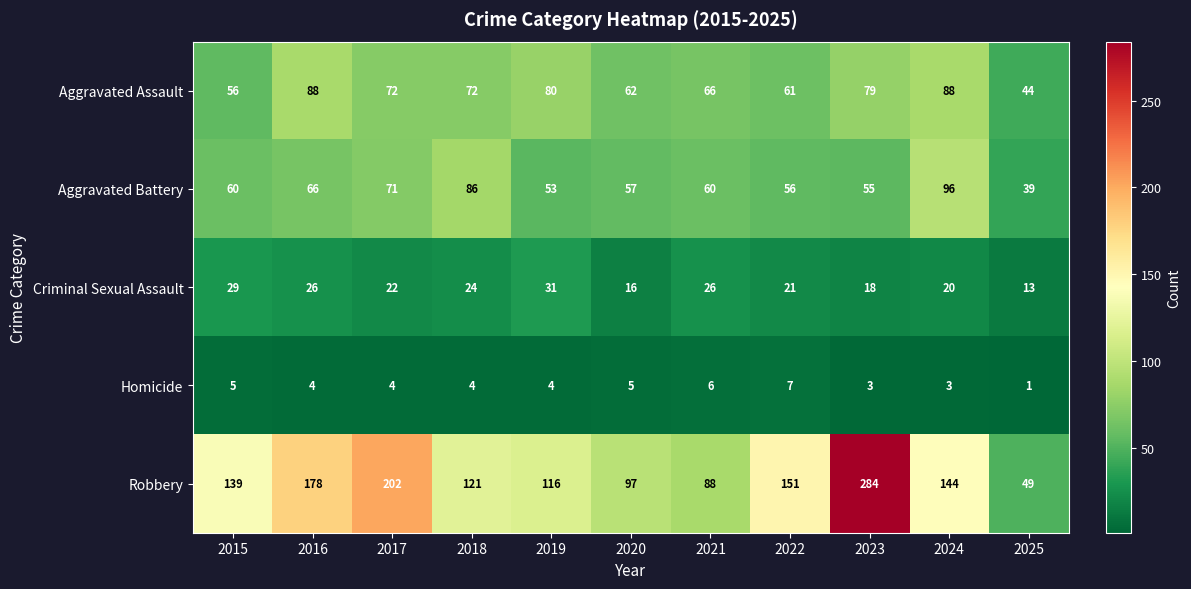

Where is Robbery nearest to the value 166?

2016